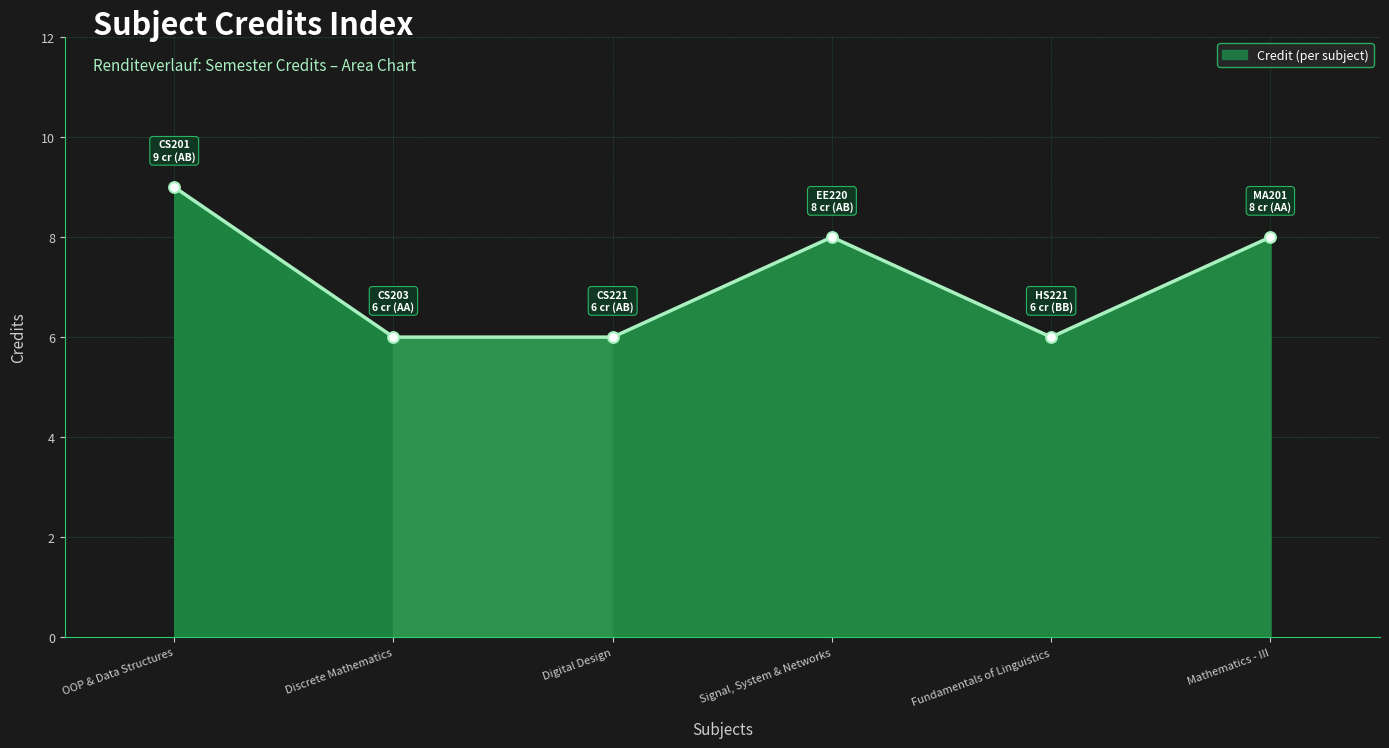

Which has a higher value, Mathematics - III or Fundamentals of Linguistics?

Mathematics - III